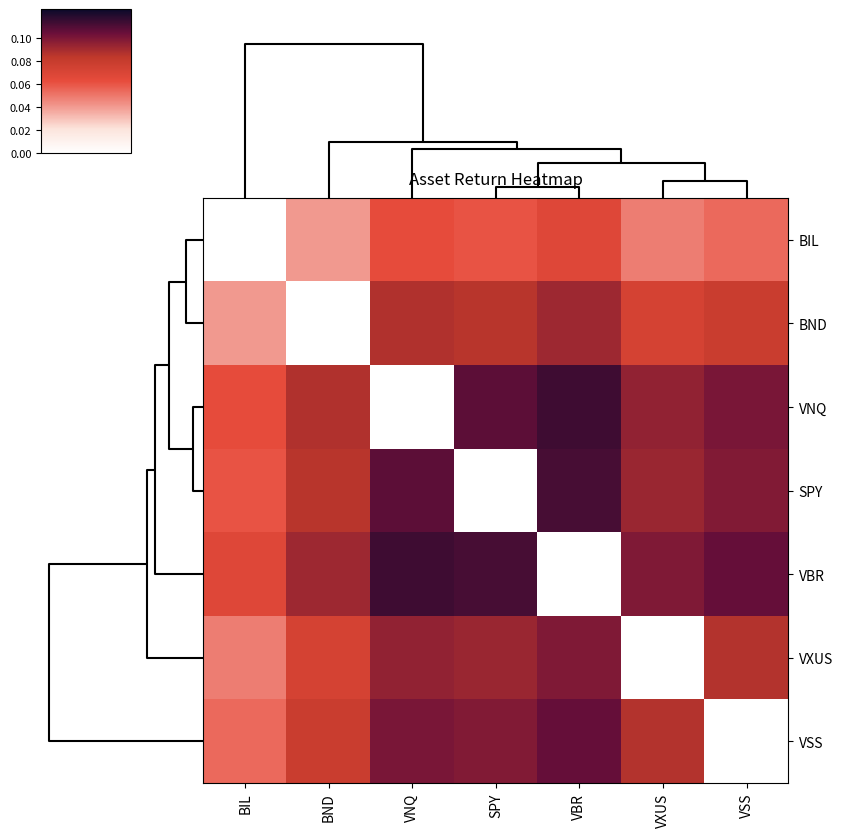

What is the greatest value displayed?

0.1